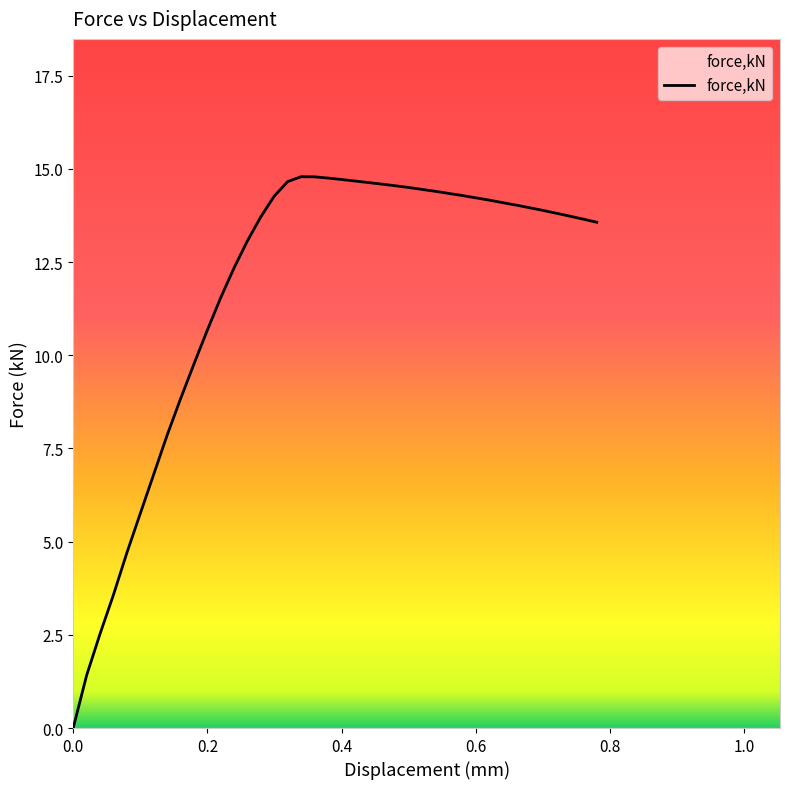

What is the difference between the maximum and minimum values?

14.8